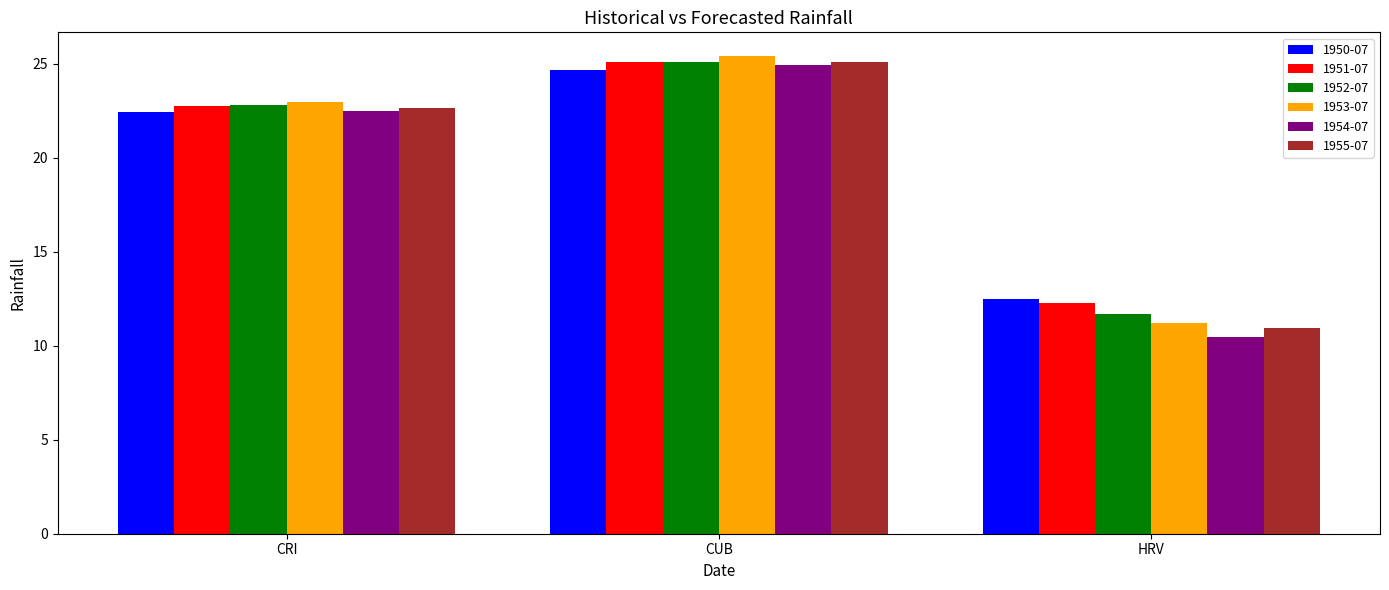

List the labels in order of 1952-07 value, smallest first.

HRV, CRI, CUB